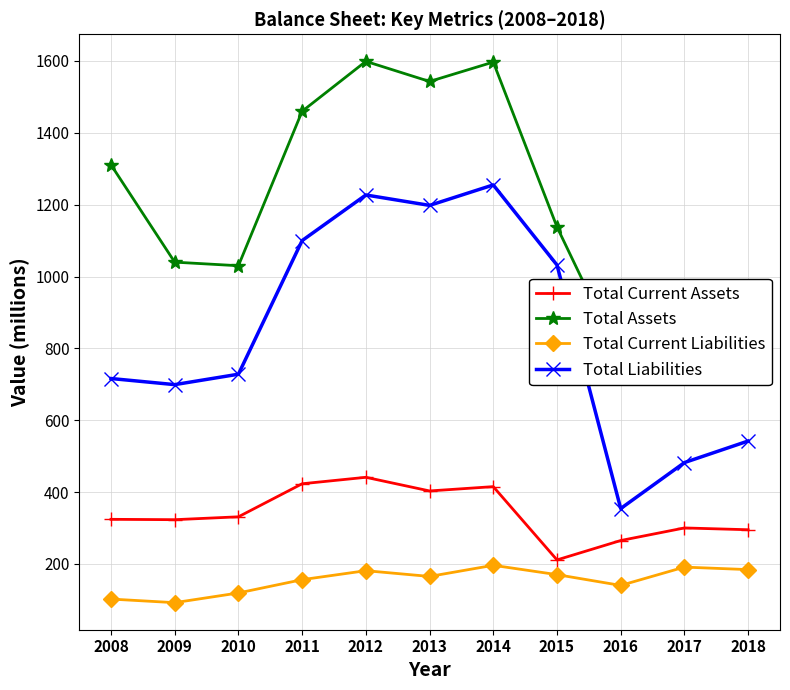

How many series are shown in this chart?

4